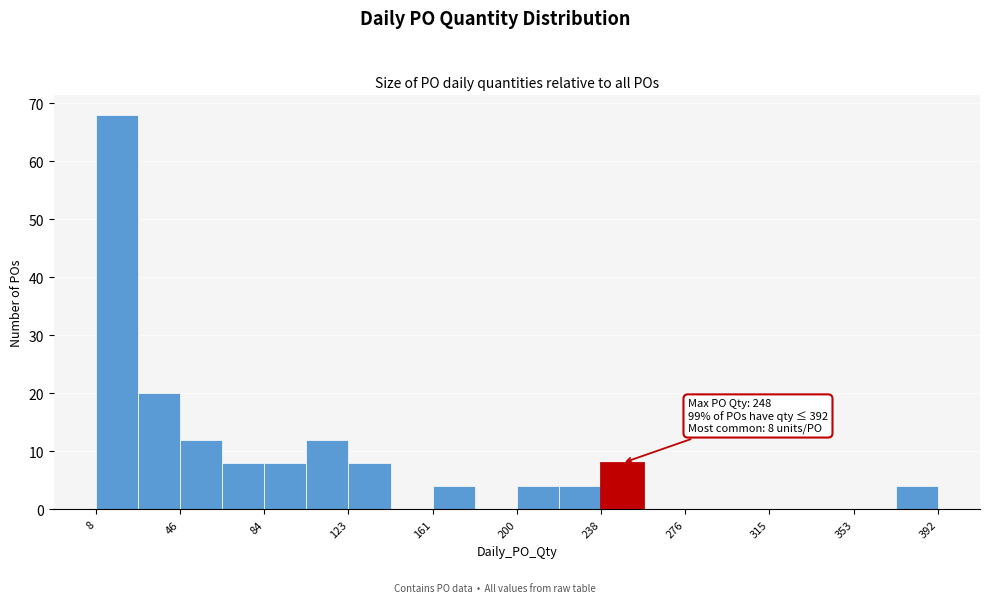

Around what value on the x-axis is the tallest bar? Give the approximate position of its centre, as read against the axis.

20